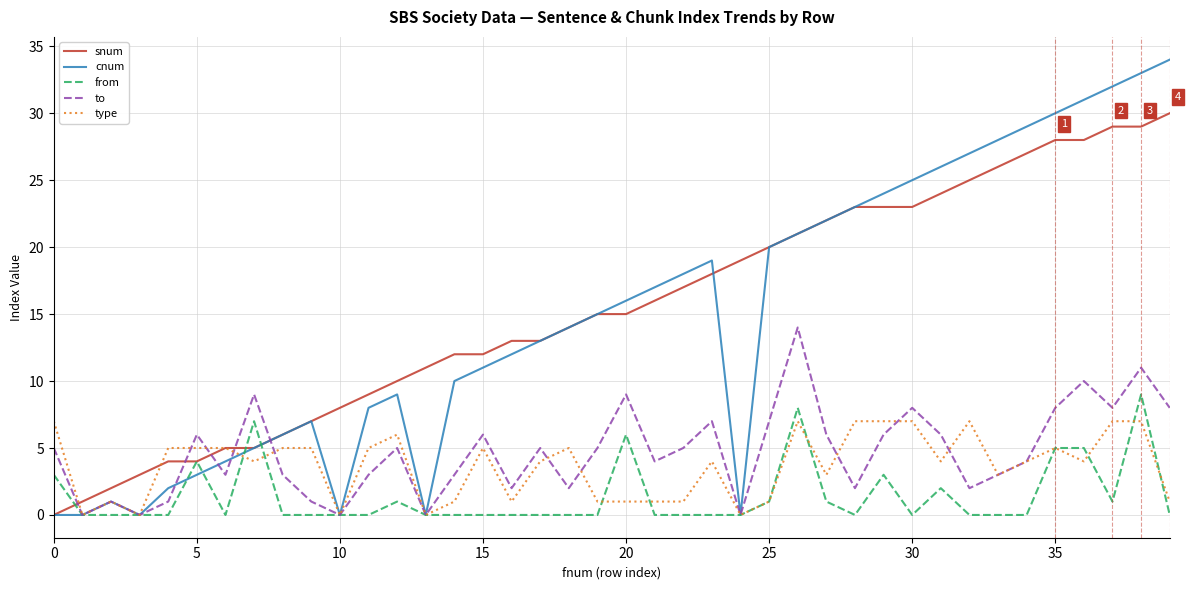

What are all the series names shown in the legend?

snum, cnum, from, to, type